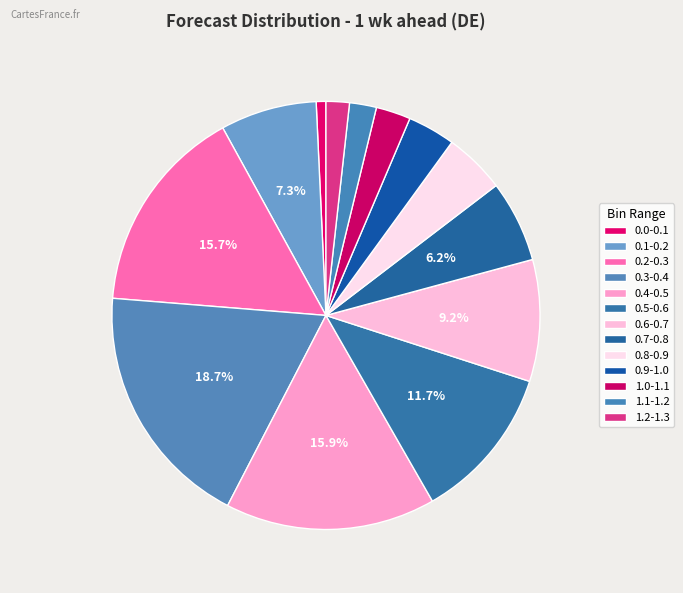

How many segments does this pie chart have?

13